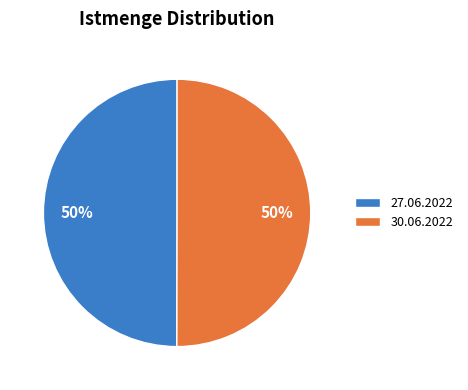

To the nearest percent, what percentage of the pie is 27.06.2022?

50%